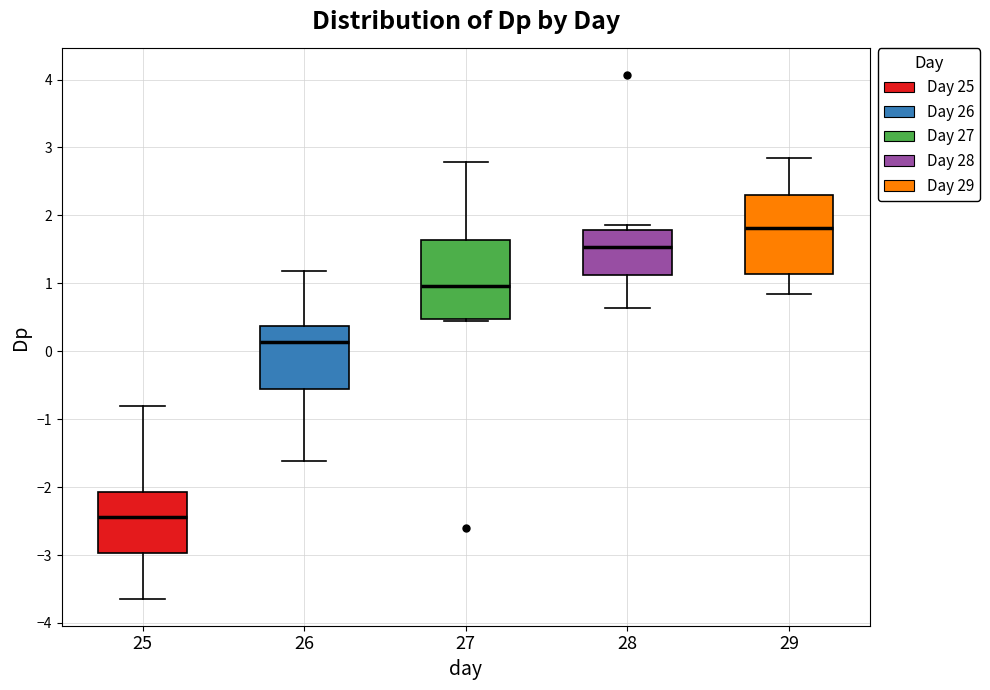

Which box's median line is the lowest?

25